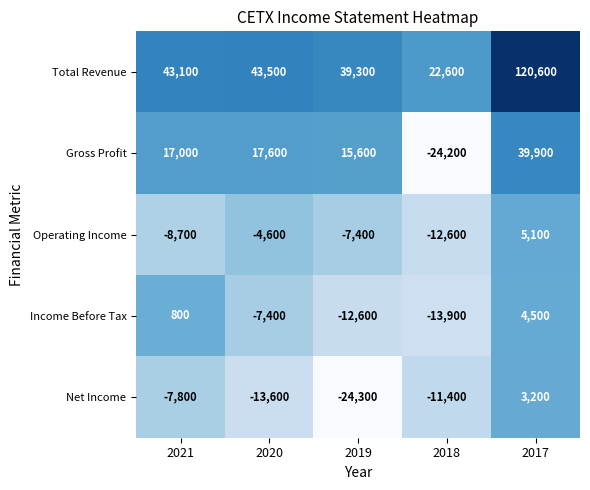

What is the sum of all Net Income values?

-53900